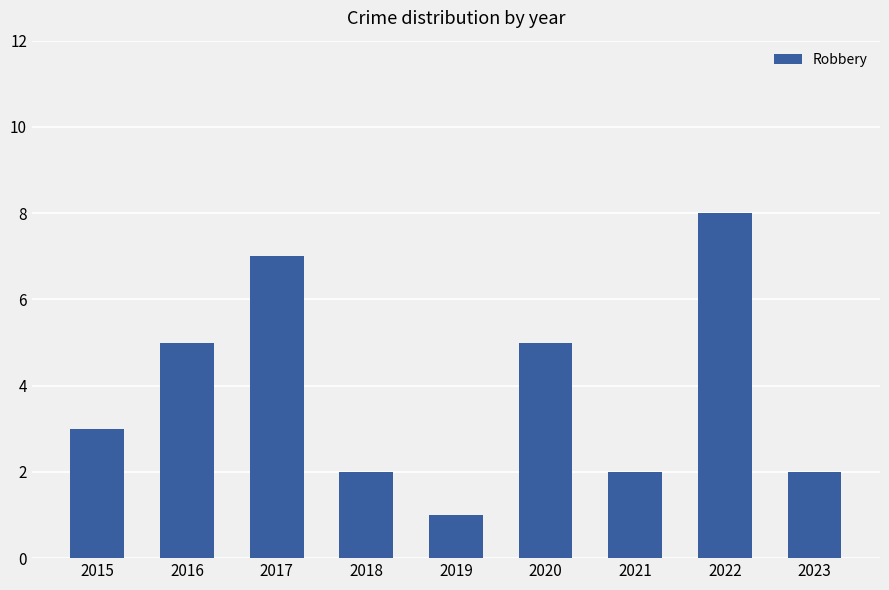

What is the value of the 9th bar from the left?

2